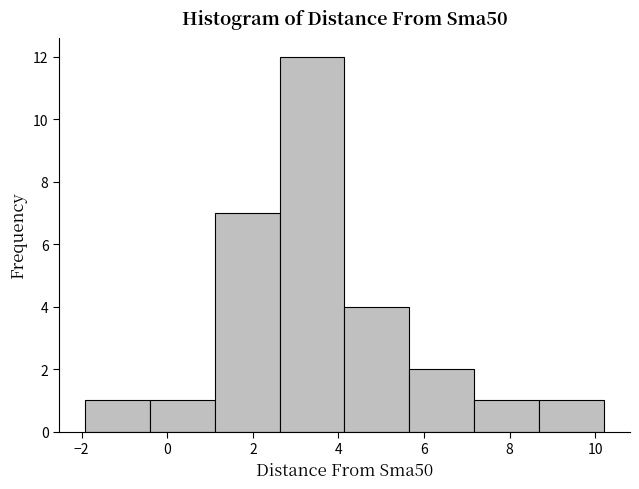

Reading left to right, transcribe this chart: for each bar, give the range it covers on the x-axis and its height. Neither the bar edges nor the heights are printed on the chart, so give them approximately, as read against the axes.

-2.0 to -0.4: 1
-0.4 to 1.2: 1
1.2 to 2.6: 7
2.6 to 4.2: 12
4.2 to 5.6: 4
5.6 to 7.2: 2
7.2 to 8.6: 1
8.6 to 10.2: 1